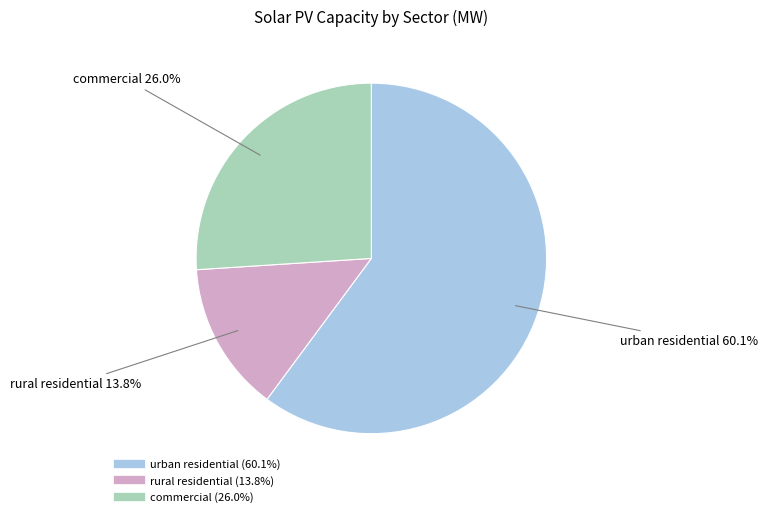

How much of the chart is everything except rural residential?

86.2%